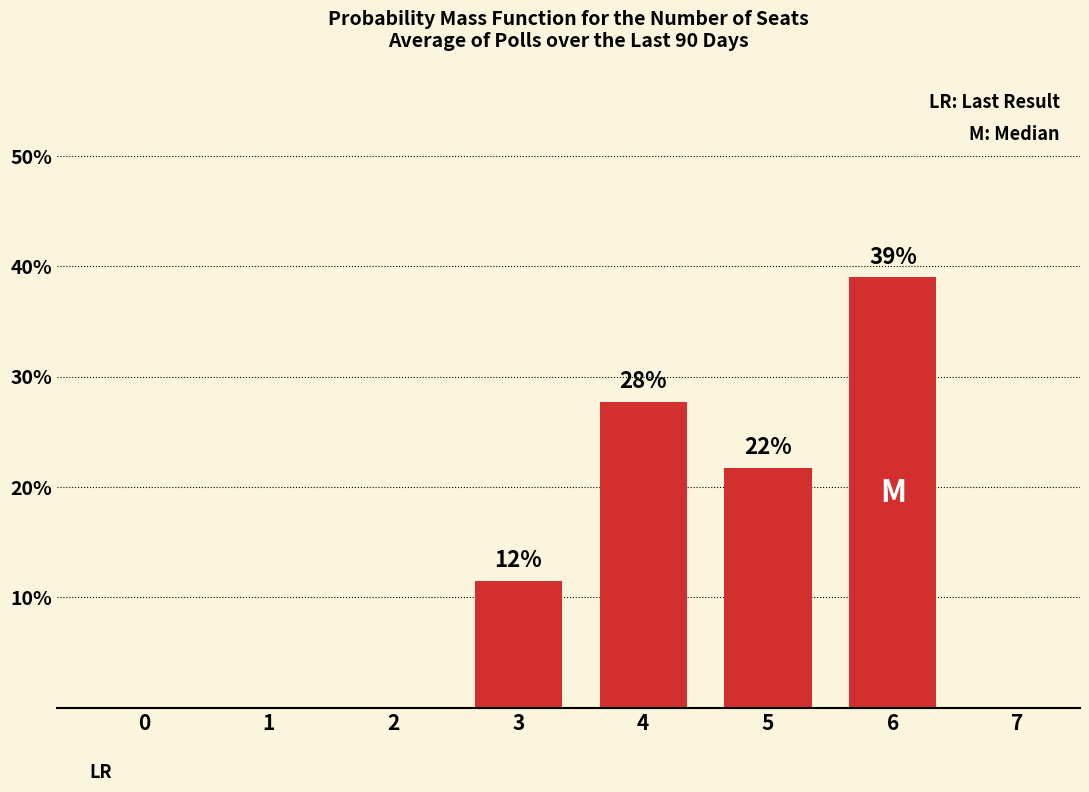

How many bars are there in total?

4